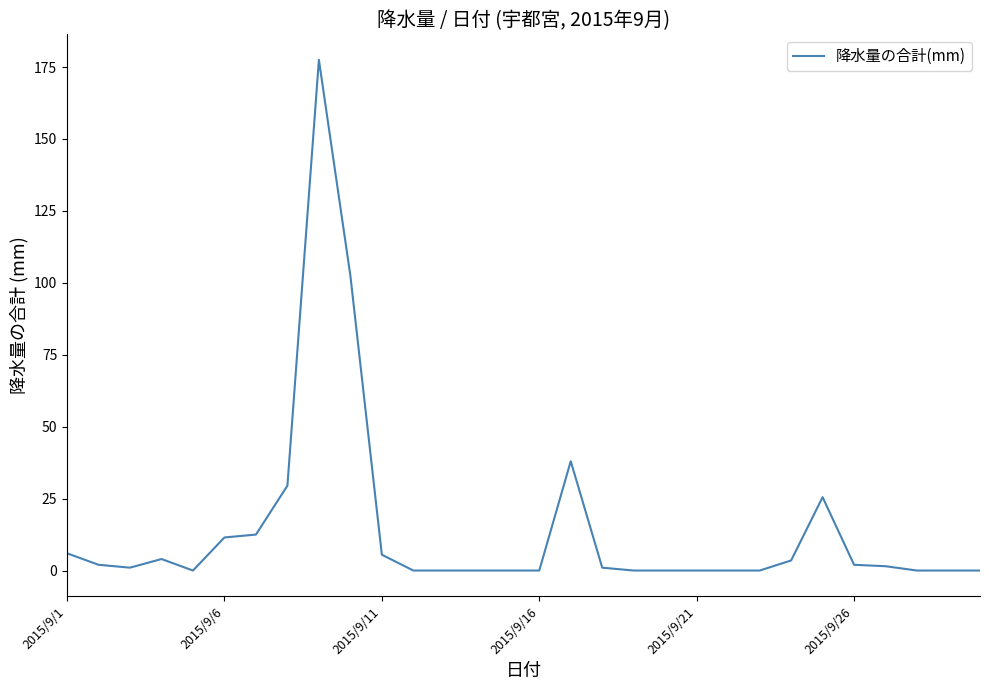

What is the difference between the maximum and minimum values?

177.5